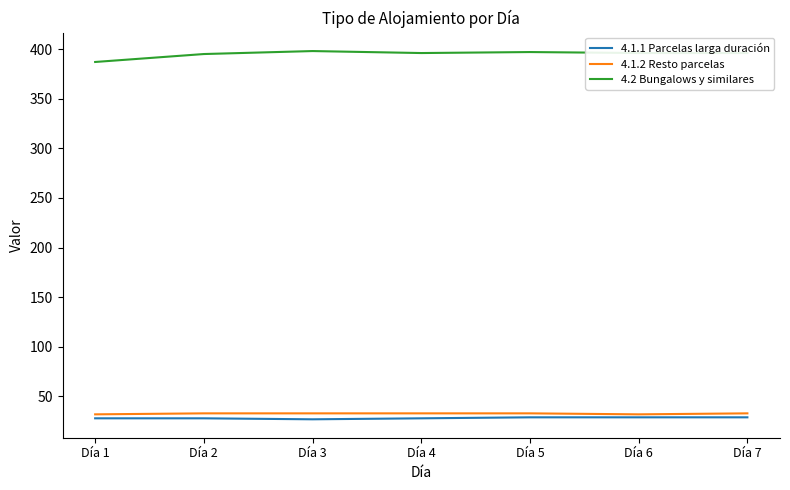

What are all the series names shown in the legend?

4.1.1 Parcelas larga duración, 4.1.2 Resto parcelas, 4.2 Bungalows y similares